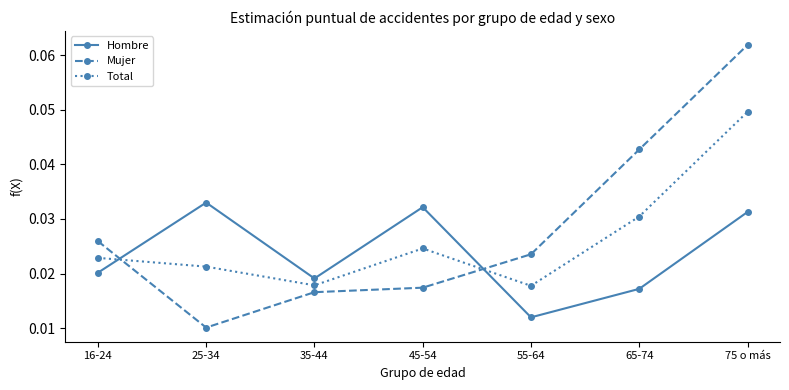

True or false: Total and Hombre intersect in this chart.

True